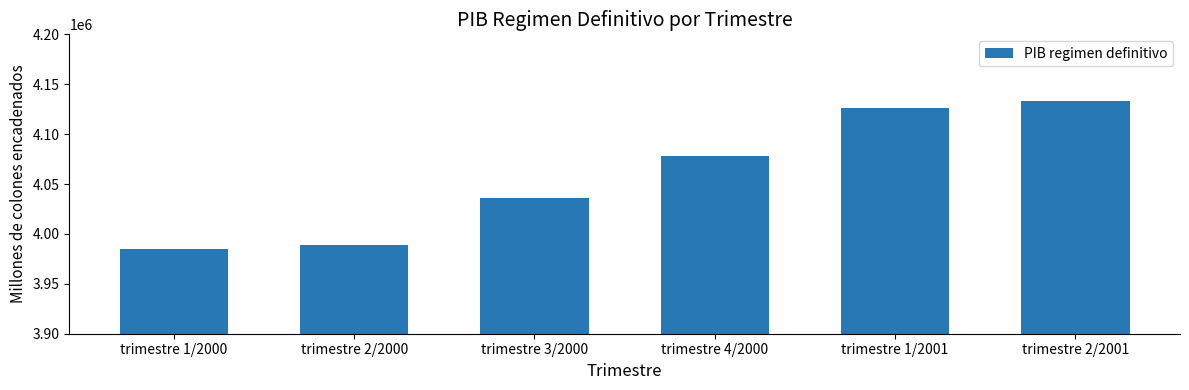

The chart shows a value of 6711280.2 at trimestre 2/2001. True or false?

False